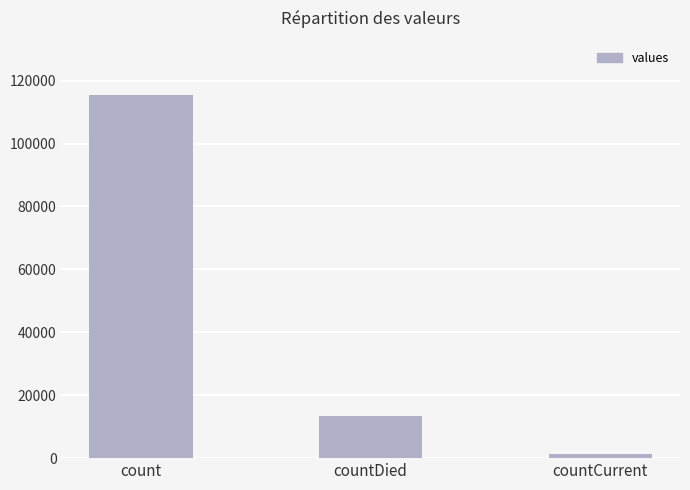

How many bars are there in total?

3